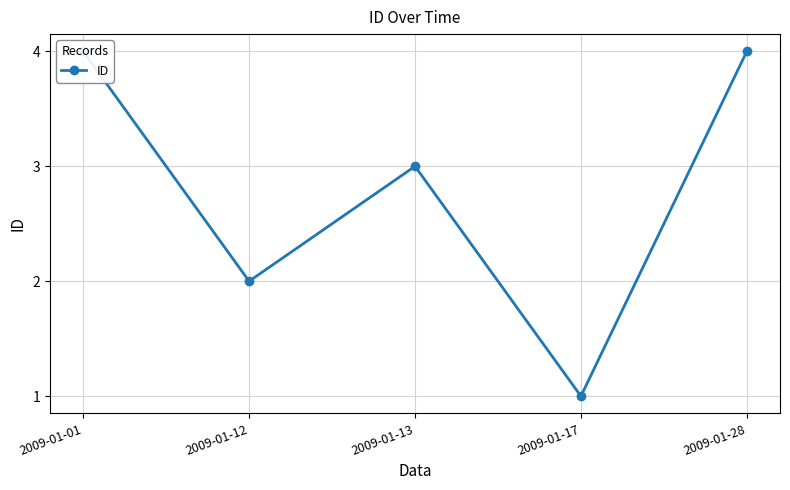

What is the sum of the values at 2009-01-13 and 2009-01-01?

7